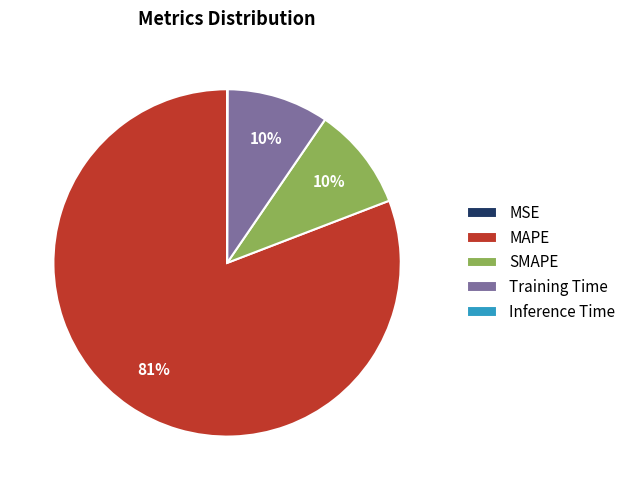

To the nearest percent, what is the average slice percentage?

20%